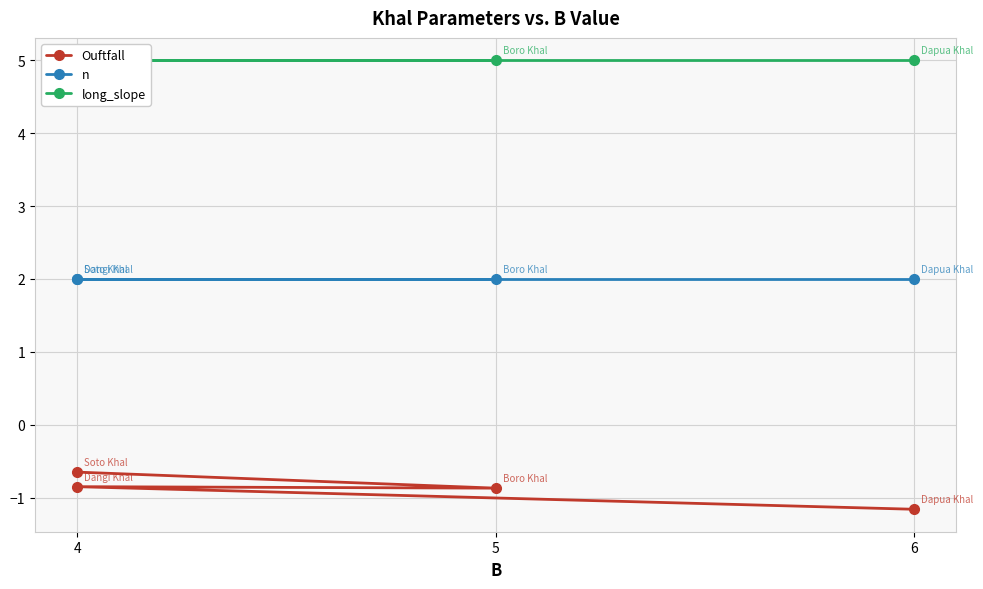

What is the minimum value shown in the chart?

-1.2